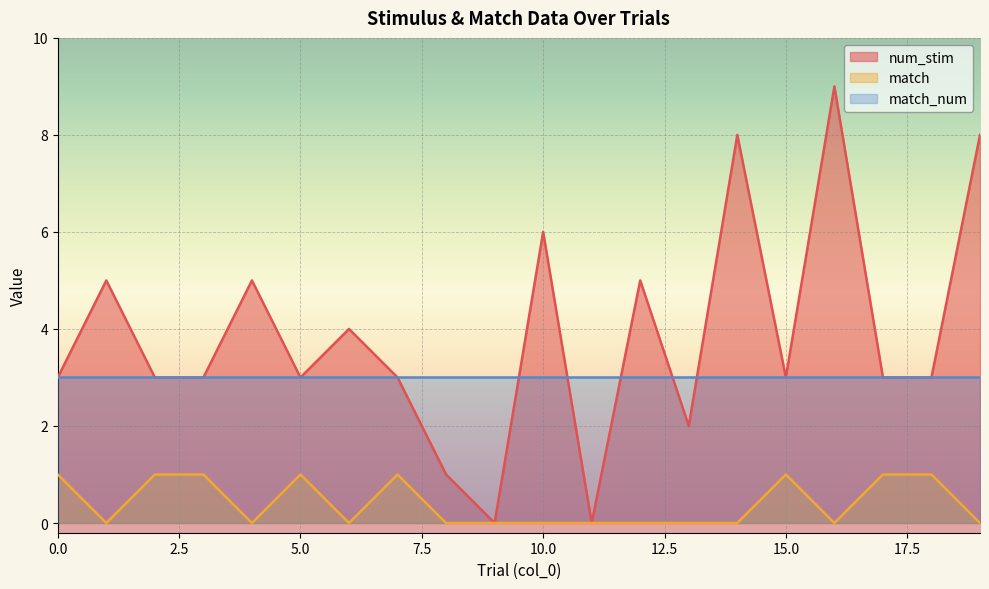

At which category does match reach its first local valley?

1